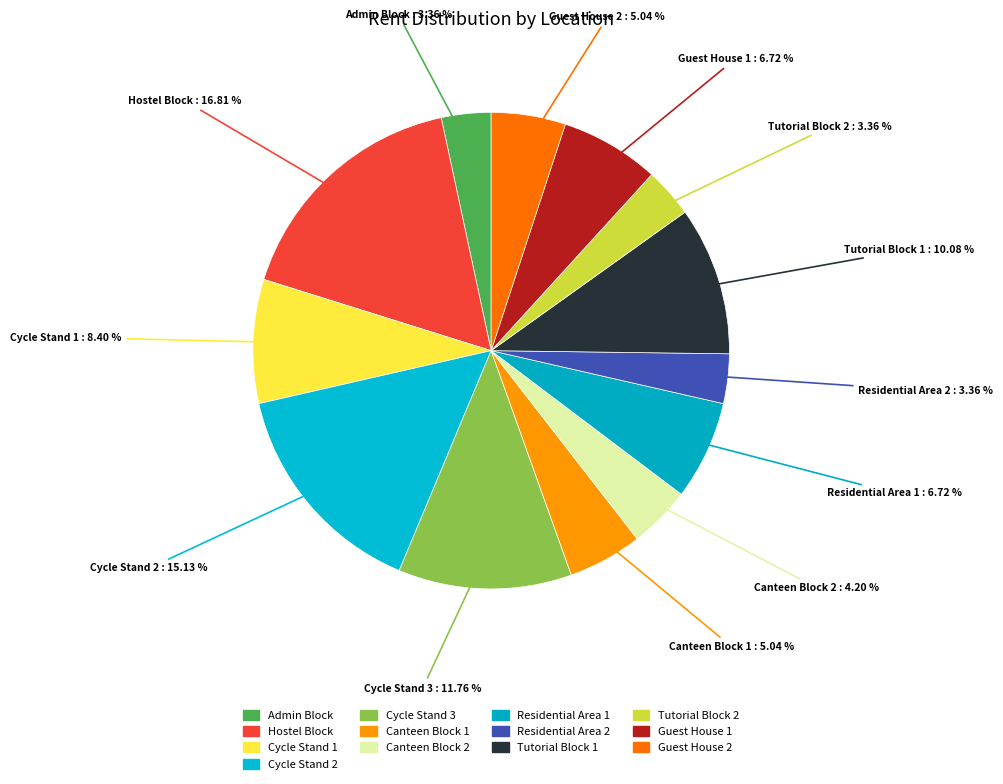

What percentage is NOT represented by Cycle Stand 3?

88.2%